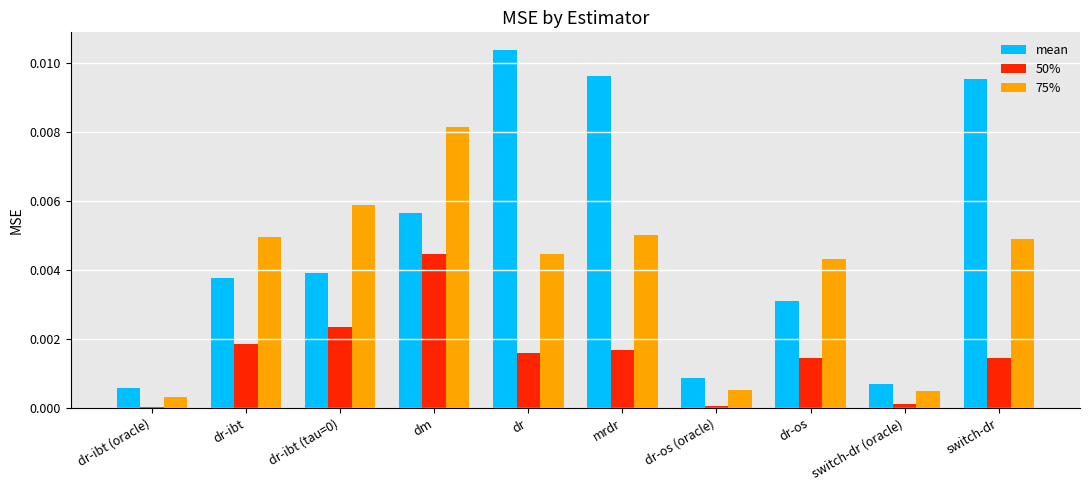

The 50% series shows 0.0 at dr-ibt (tau=0). True or false?

True